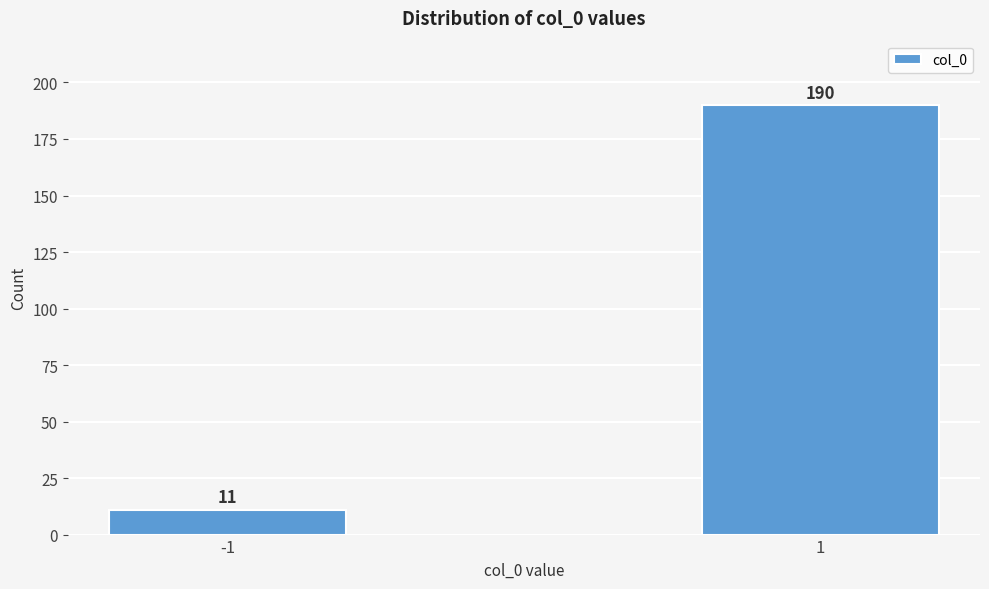

Reading right to left, what are all the values shown in this chart?

1=190	-1=11